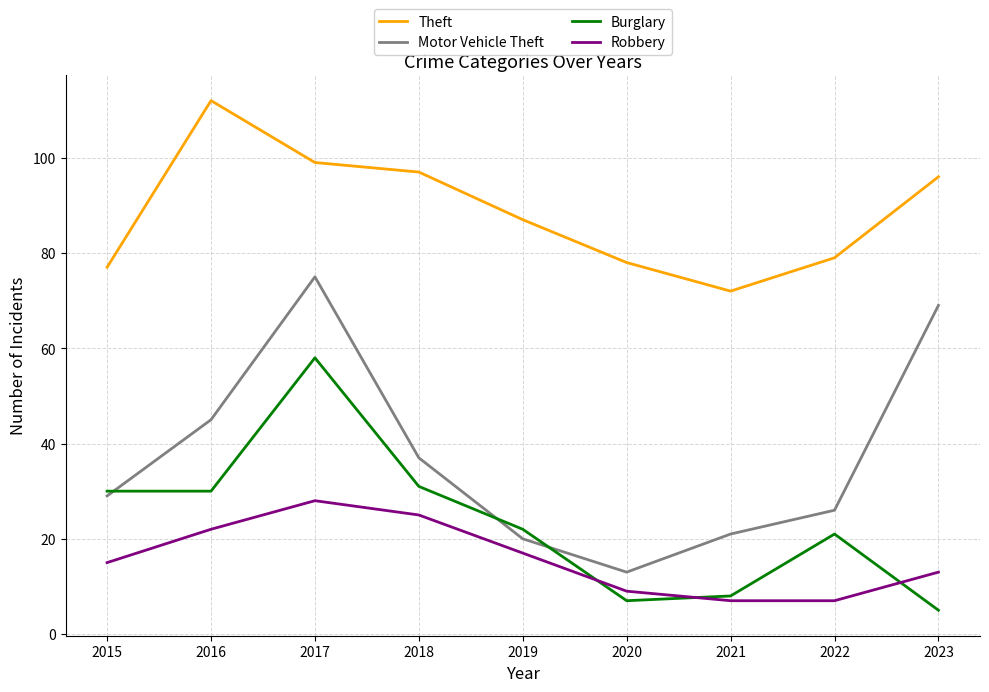

The Robbery series shows 7 at 2021. True or false?

True